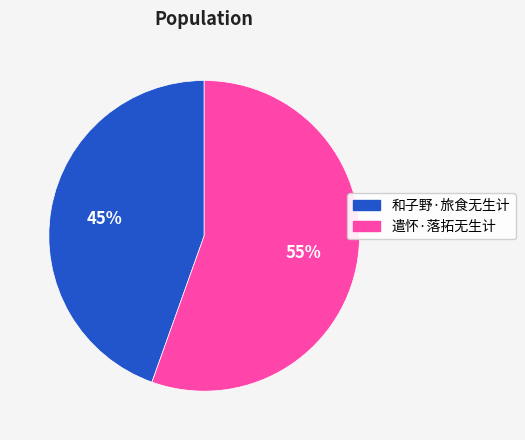

What is the ratio of the value at 和子野·旅食无生计 to the value at 遣怀·落拓无生计?

0.8